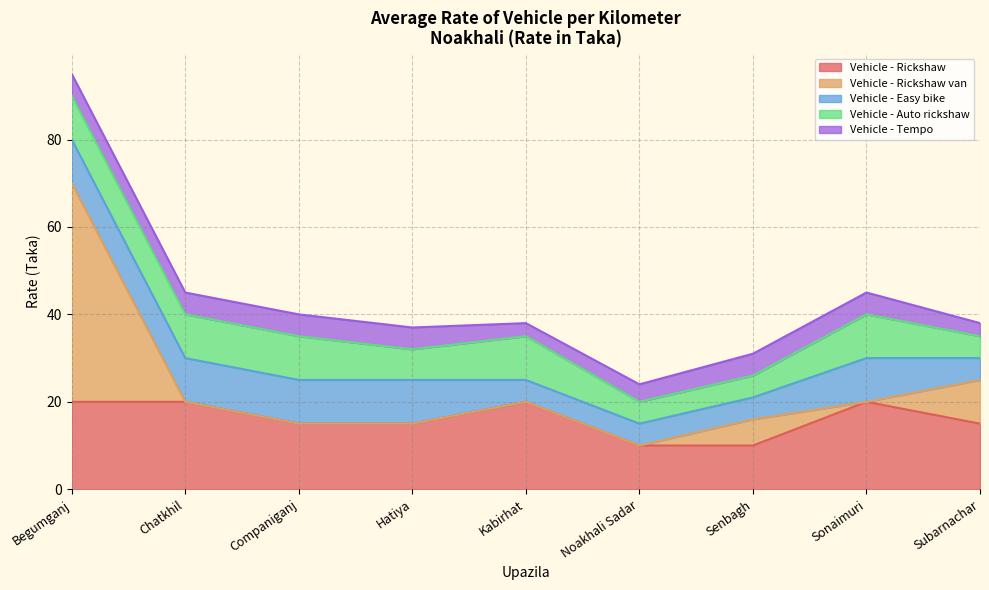

Is the value of Vehicle - Tempo at Chatkhil greater than the value of Vehicle - Rickshaw van at Noakhali Sadar?

Yes